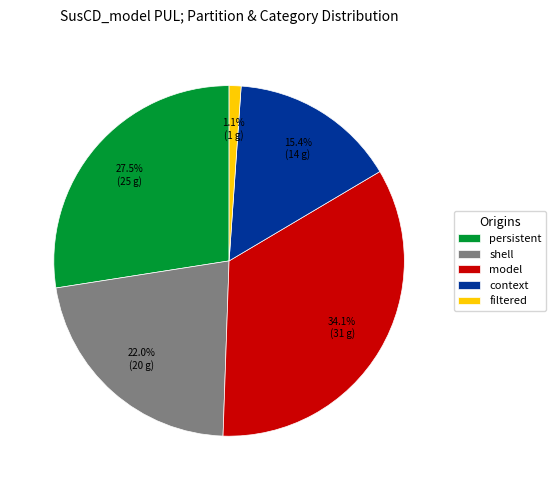

Between persistent and shell, which is larger?

persistent